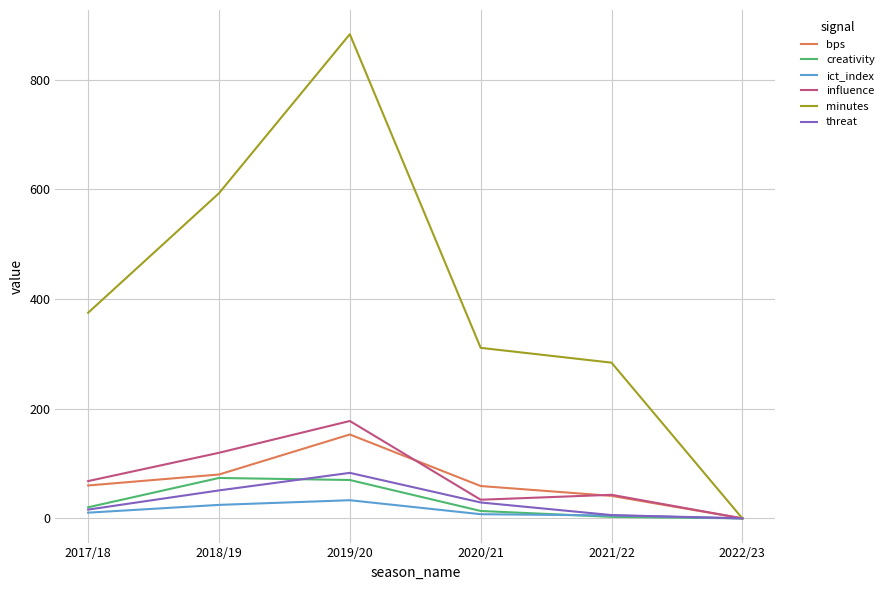

Rank the categories by minutes value from lowest to highest.

2022/23, 2021/22, 2020/21, 2017/18, 2018/19, 2019/20